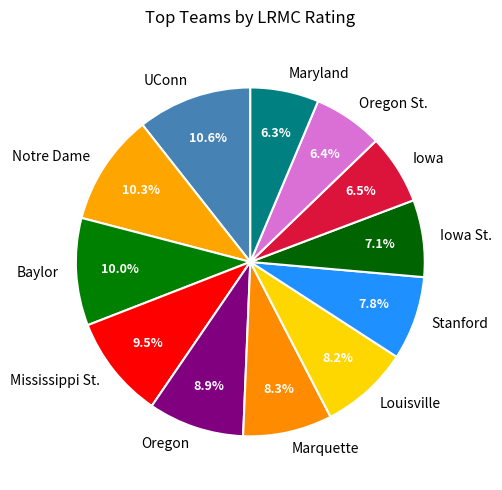

Between Oregon St. and Iowa St., which is larger?

Iowa St.